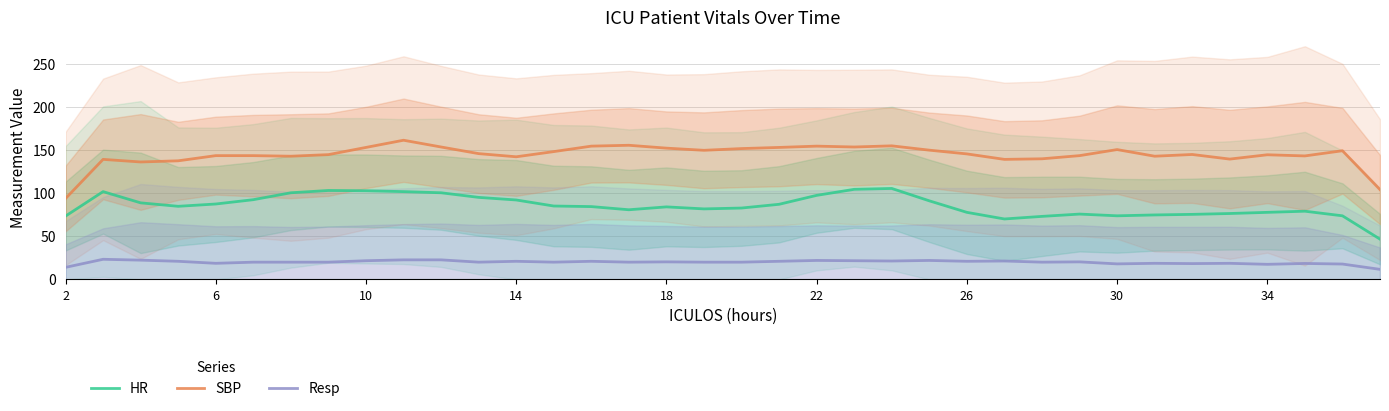

True or false: Resp and HR cross at least once.

False